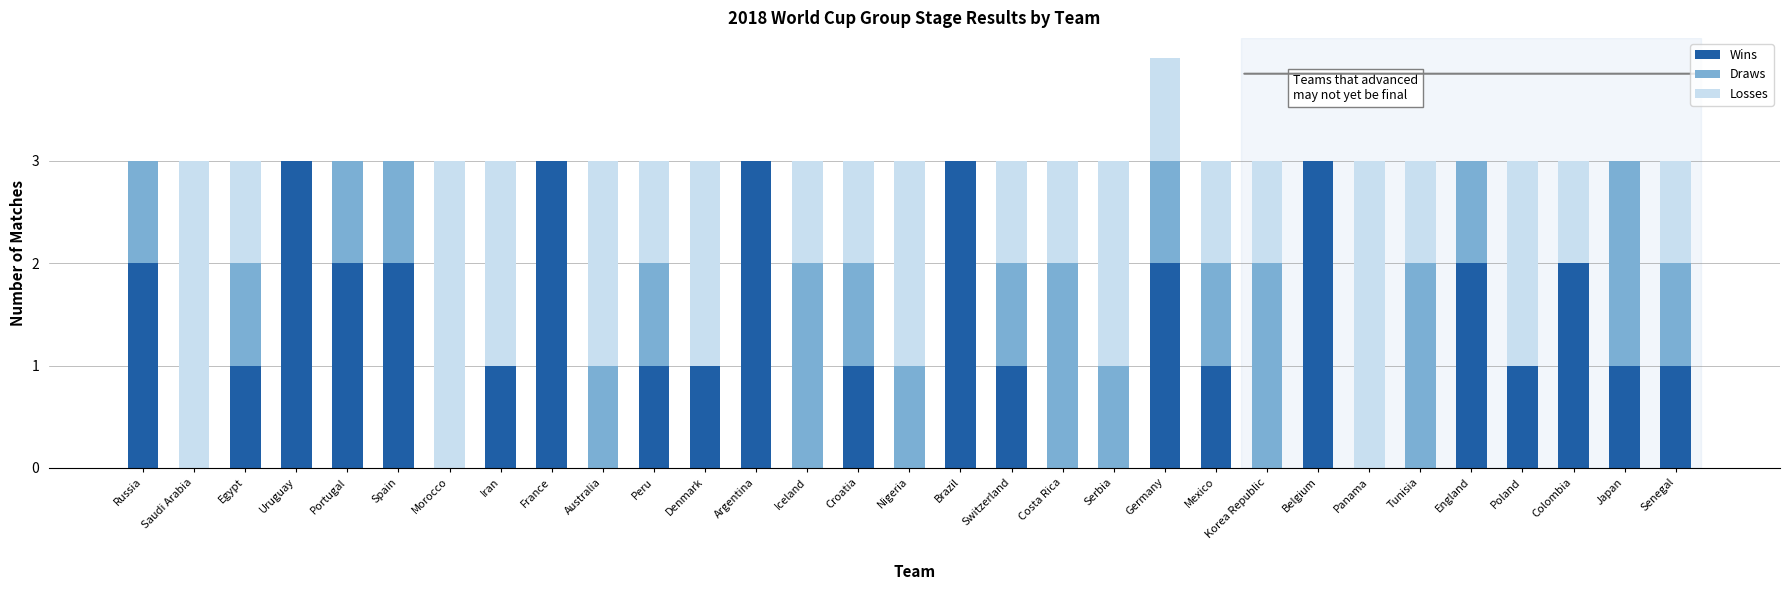

What is the total value across all series at Peru?

3